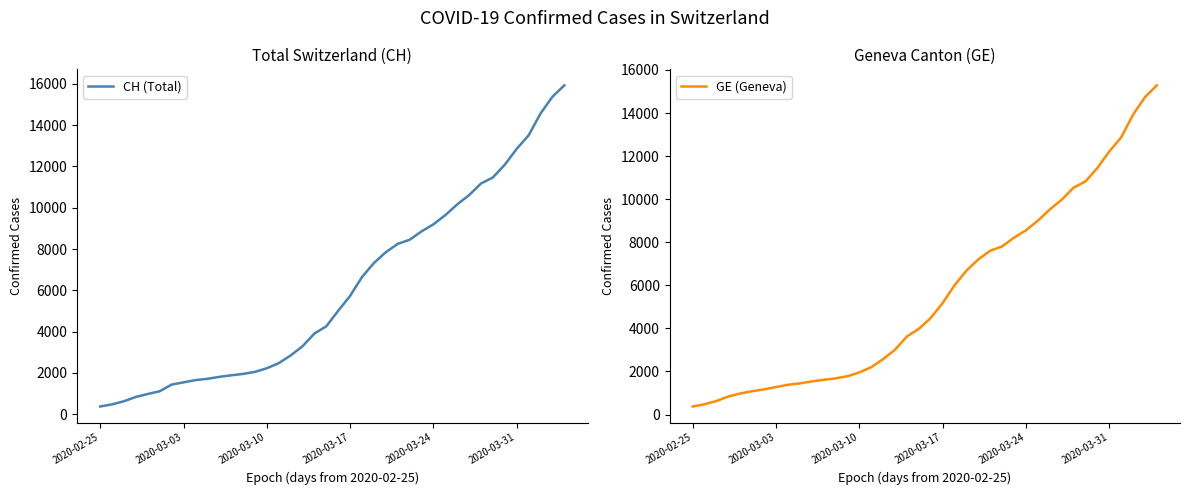

What is the greatest value displayed?

15926